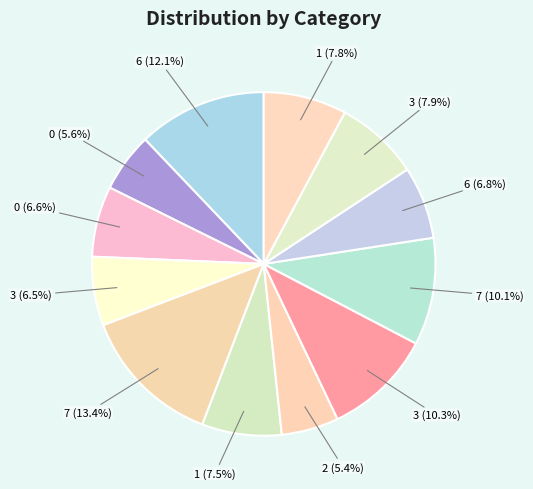

How many segments does this pie chart have?

12